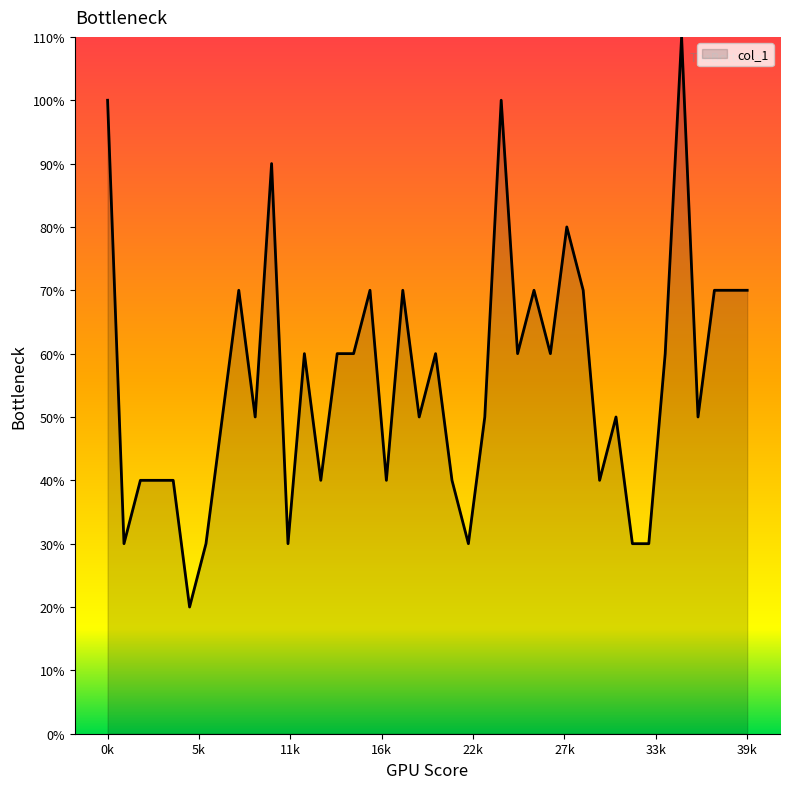

How many values are between 4 and 7?

28